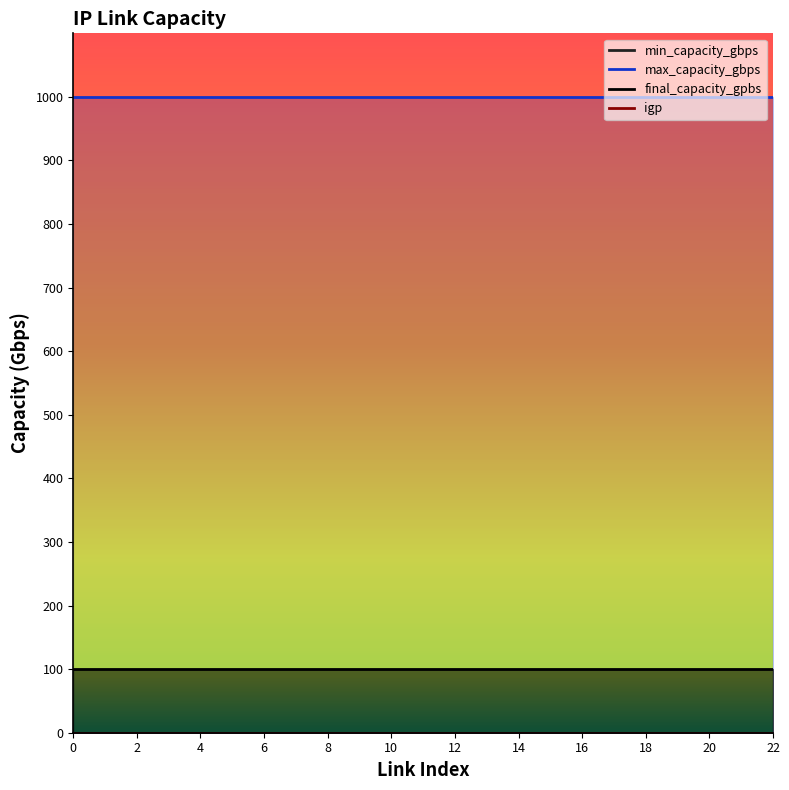

Is it true that igp equals 0 at 18?

True